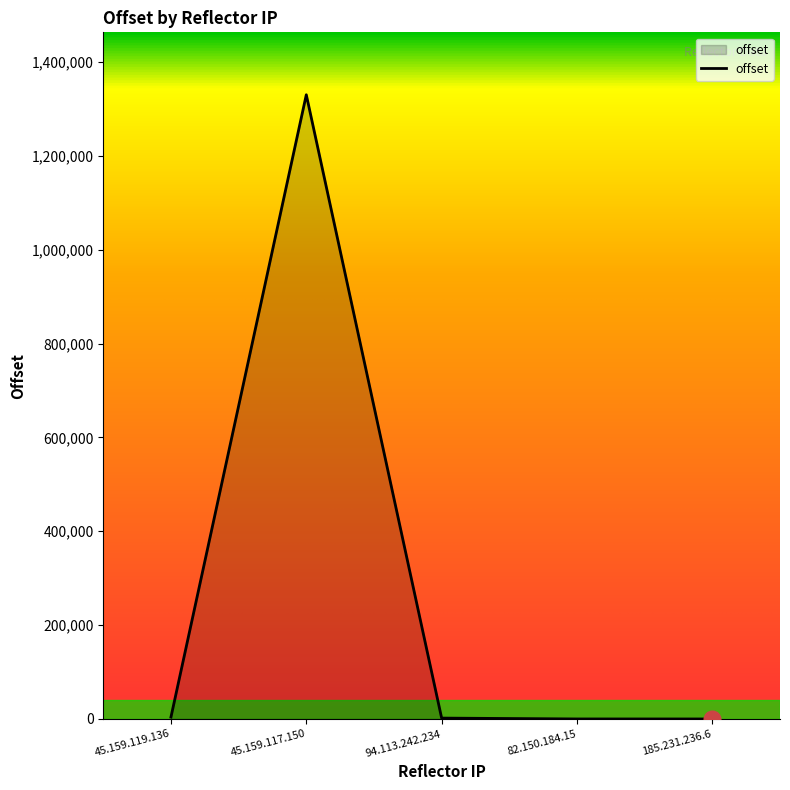

What is the difference between the maximum and minimum values?

1330273